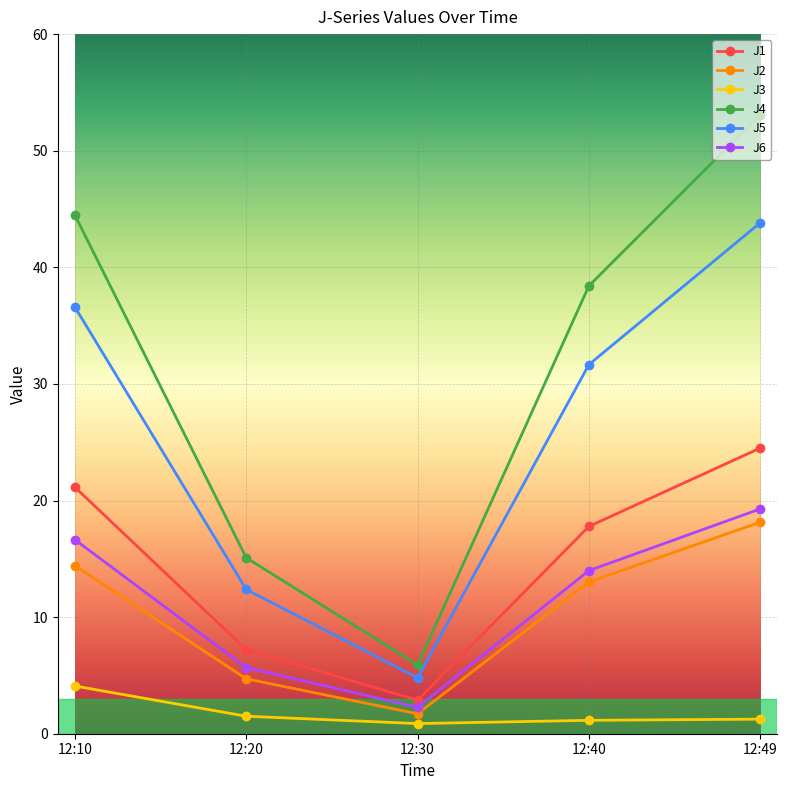

True or false: J1 and J4 cross at least once.

False